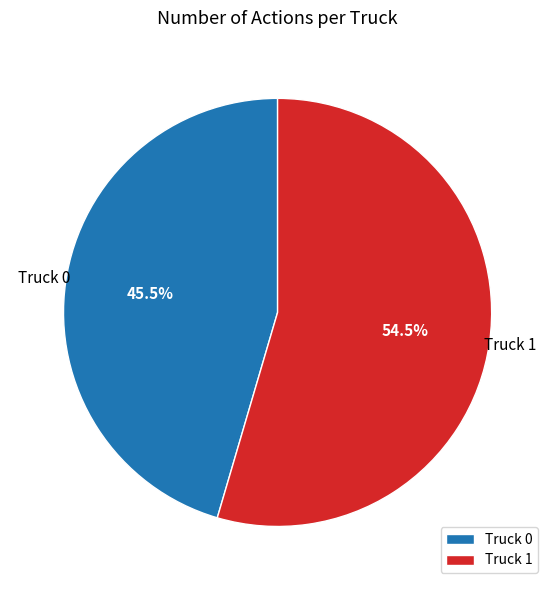

Which category accounts for the majority?

Truck 1